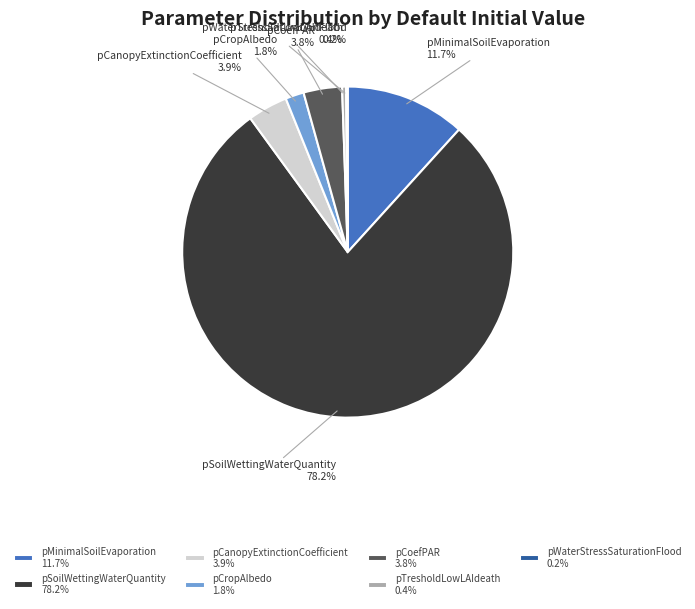

Which category has the biggest portion of the pie?

pSoilWettingWaterQuantity